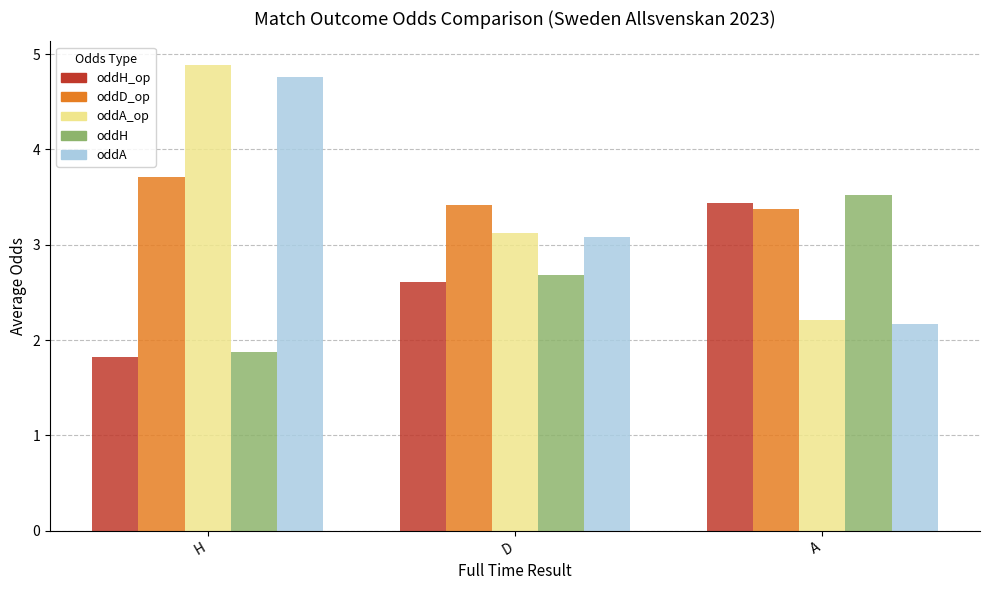

At which label is oddH closest to 2?

H